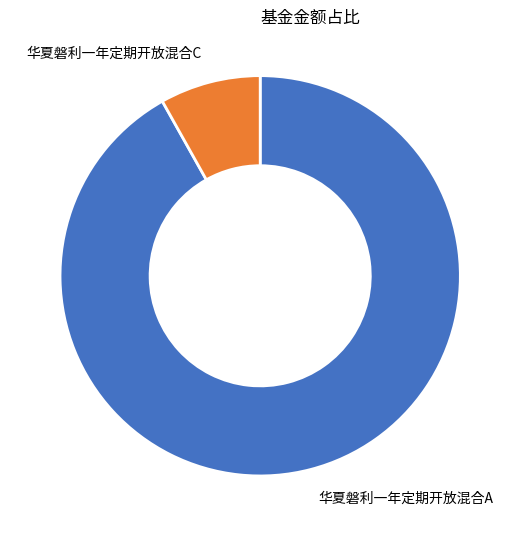

Do 华夏磐利一年定期开放混合C and 华夏磐利一年定期开放混合A together represent more than half of the pie?

Yes